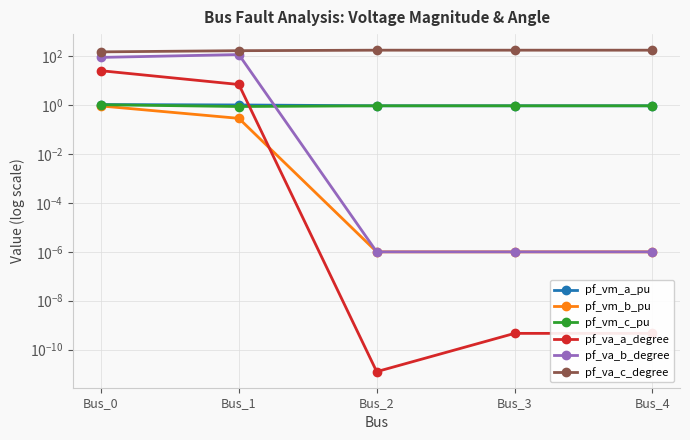

Reading left to right, list all the values displayed in this chart.

pf_vm_a_pu: 1.1	1.0	1.0	1.0	1.0
pf_vm_b_pu: 0.9	0.3	0.0	0.0	0.0
pf_vm_c_pu: 1.1	0.9	1.0	1.0	1.0
pf_va_a_degree: 26.0	7.1	0.0	0.0	0.0
pf_va_b_degree: 91.1	119.2	0.0	0.0	0.0
pf_va_c_degree: 153.6	171.8	180.0	180.0	180.0